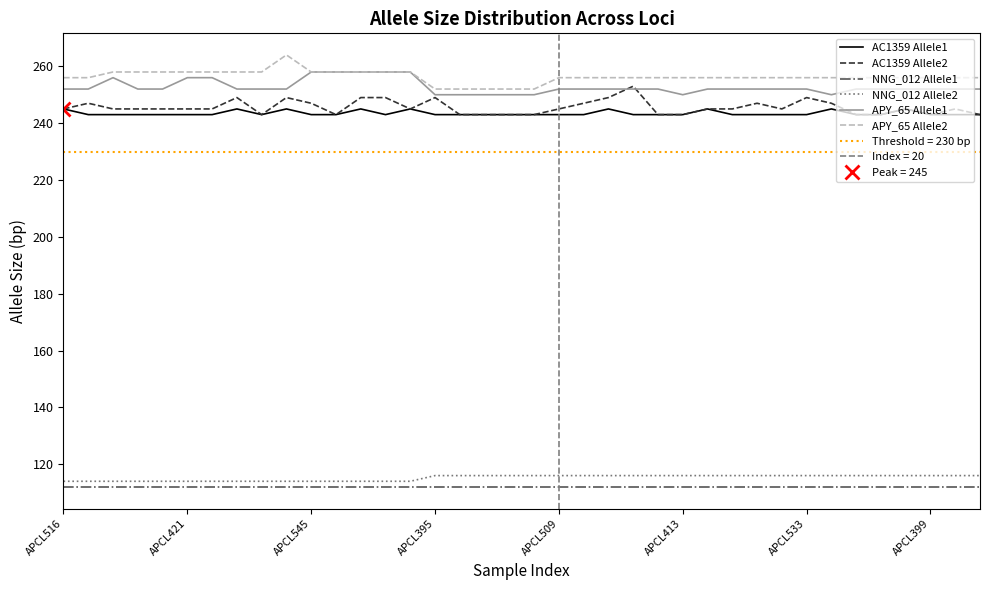

What is the lowest value of the AC1359 Allele1 series?

243